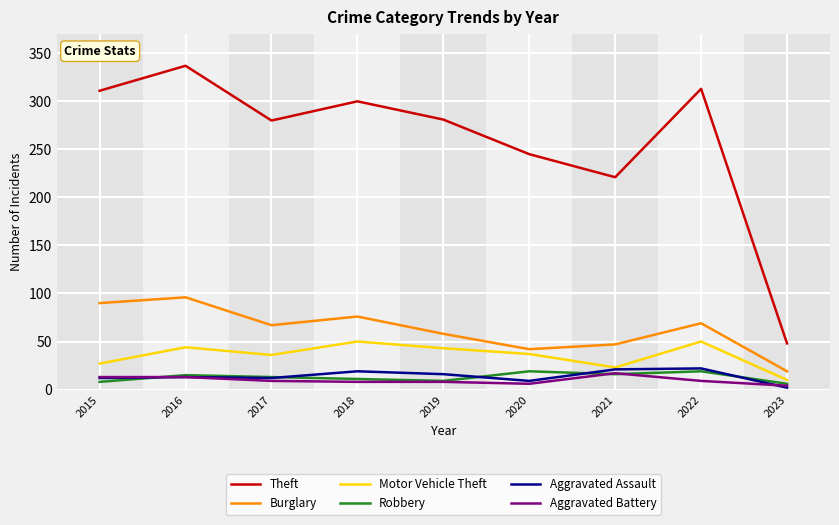

What is the difference between the Motor Vehicle Theft values at 2017 and 2016?

8